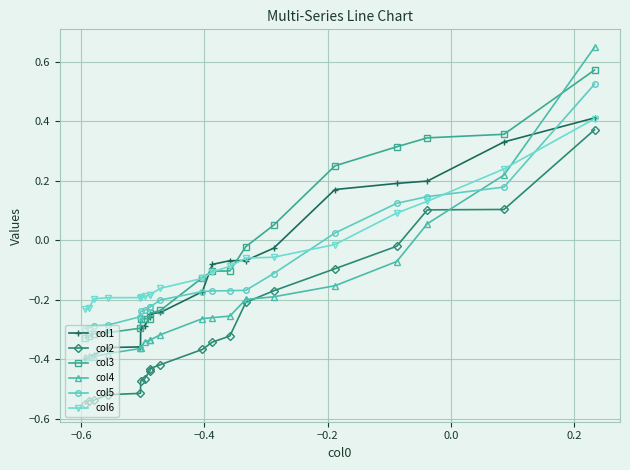

How many data points in col4 are above 0?

3